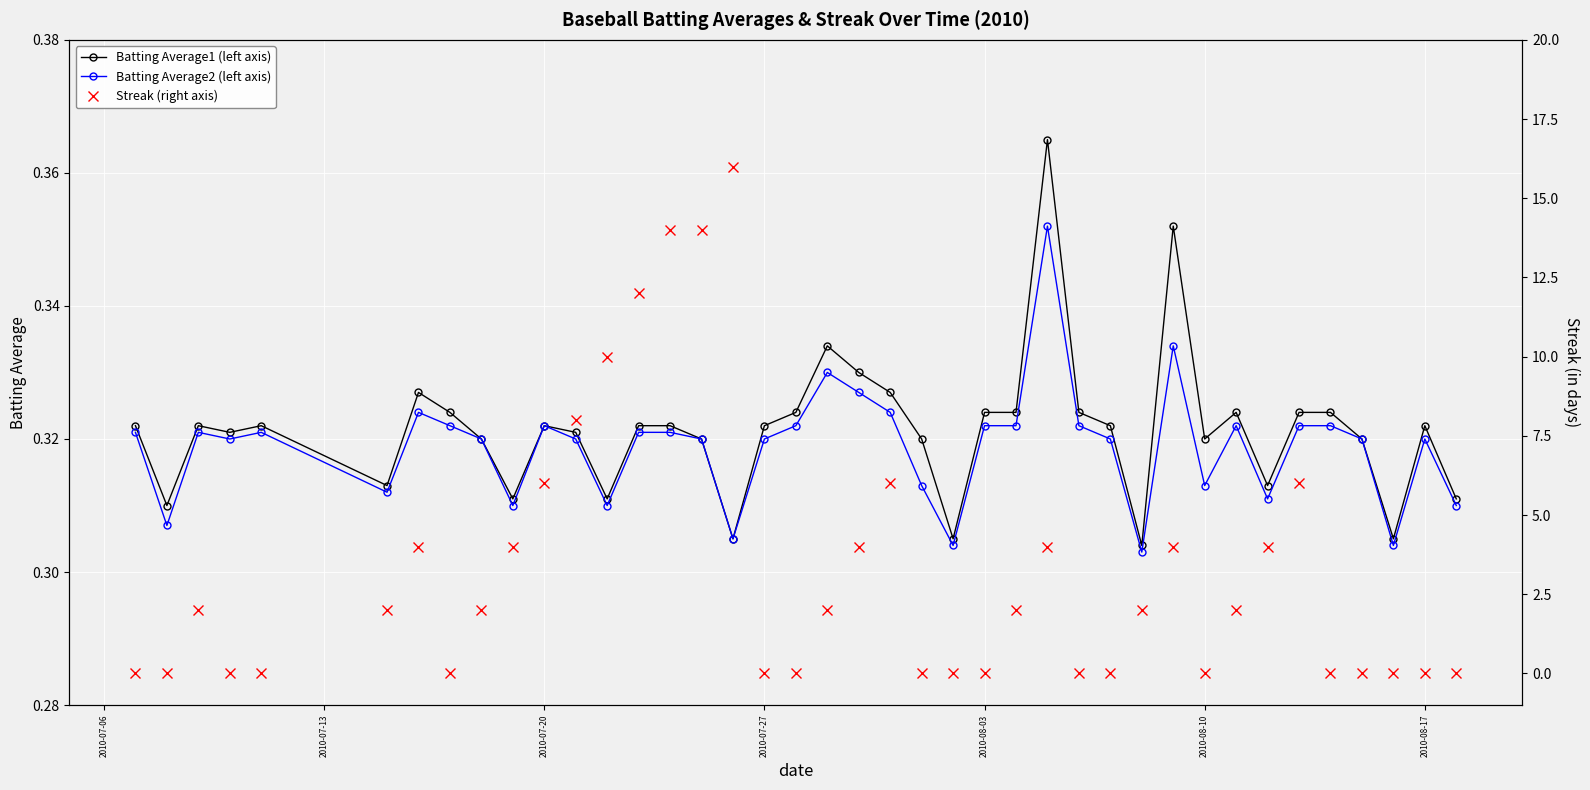

How many Batting Average1 (left axis) values are between 0 and 1?

40